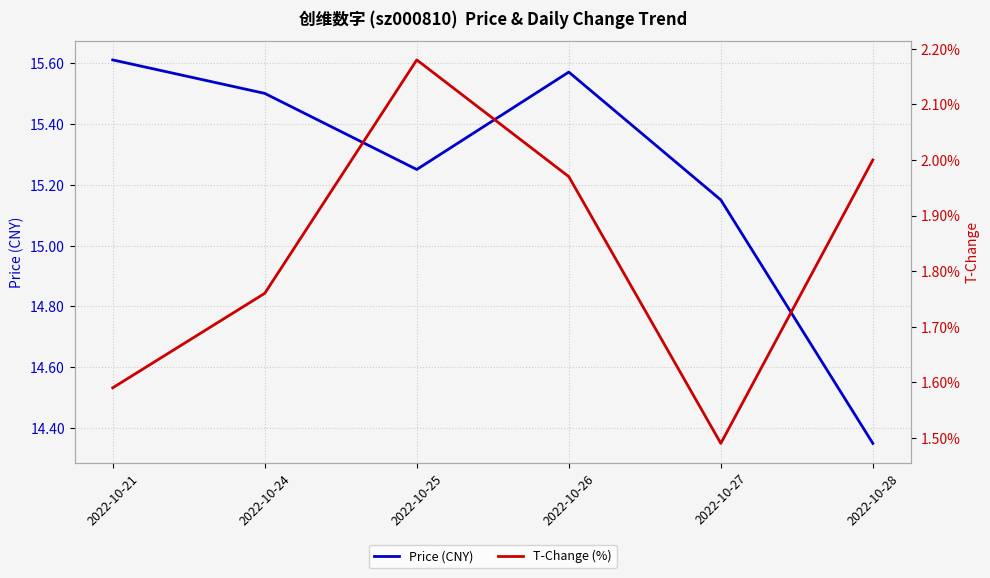

How many interior local peaks does the T-Change (%) series have?

1